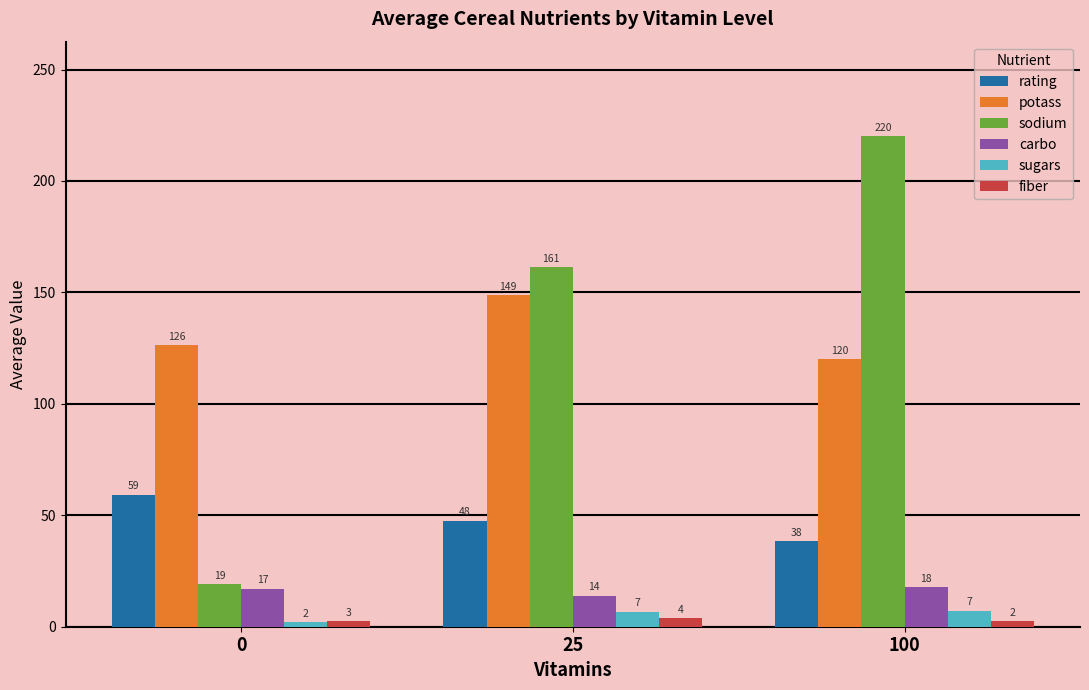

What is the smallest value displayed?

2.0